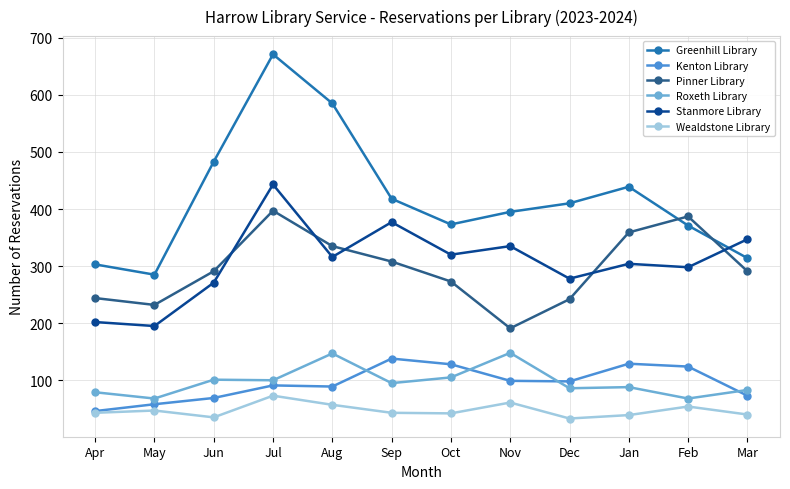

What is the label of the 12th point from the right?

Apr